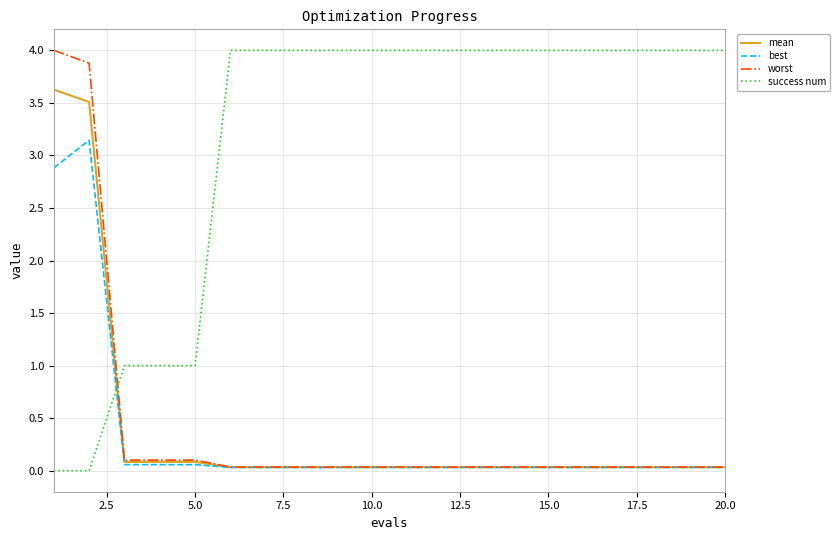

True or false: success num and best cross at least once.

True